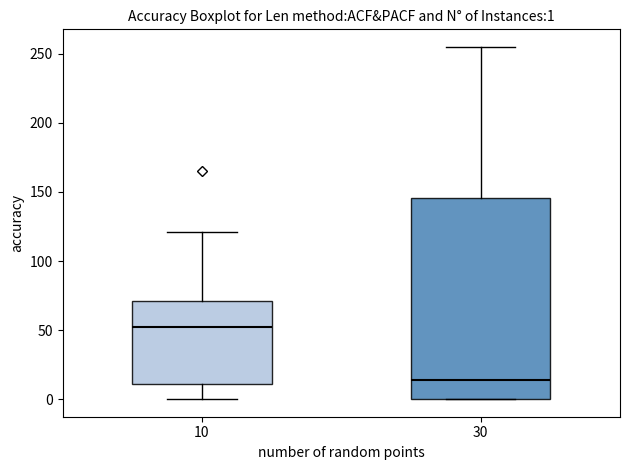

Which box is the tallest, from its lower edge to its upper edge?

30